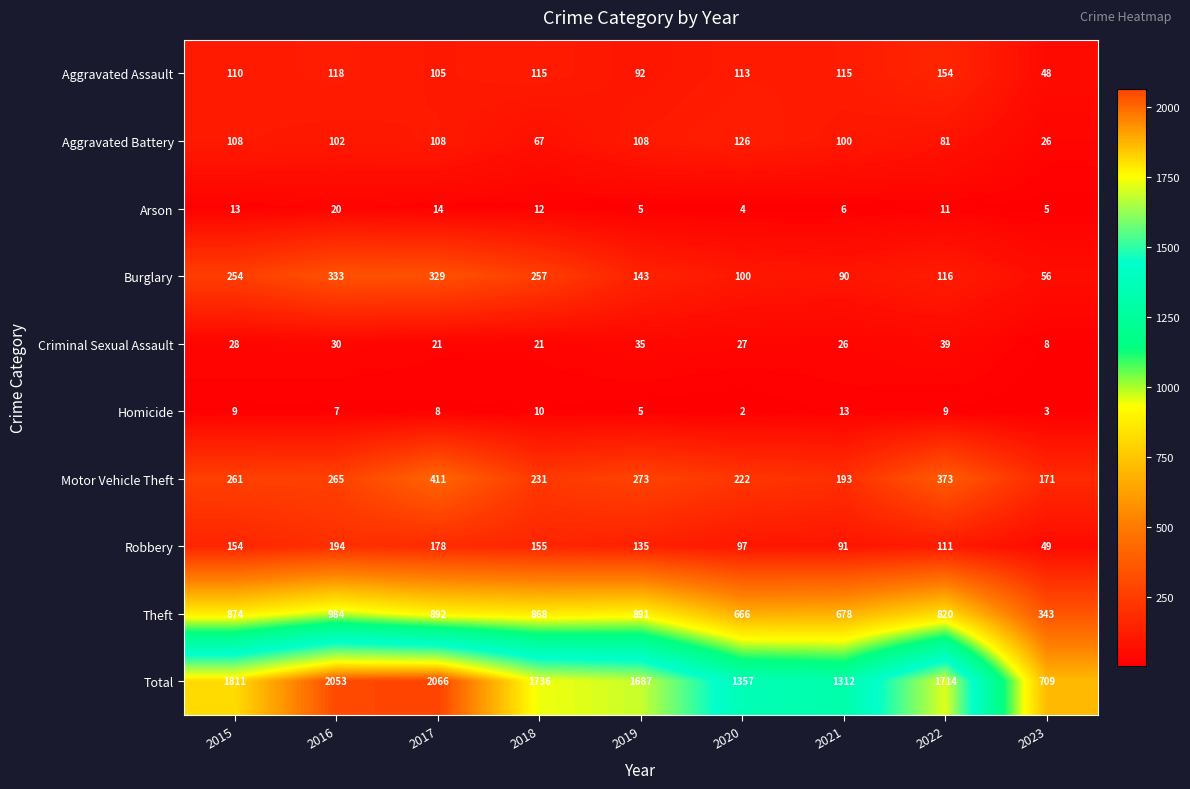

At 2021, list the series in order from largest to smallest.

Total, Theft, Motor Vehicle Theft, Aggravated Assault, Aggravated Battery, Robbery, Burglary, Criminal Sexual Assault, Homicide, Arson